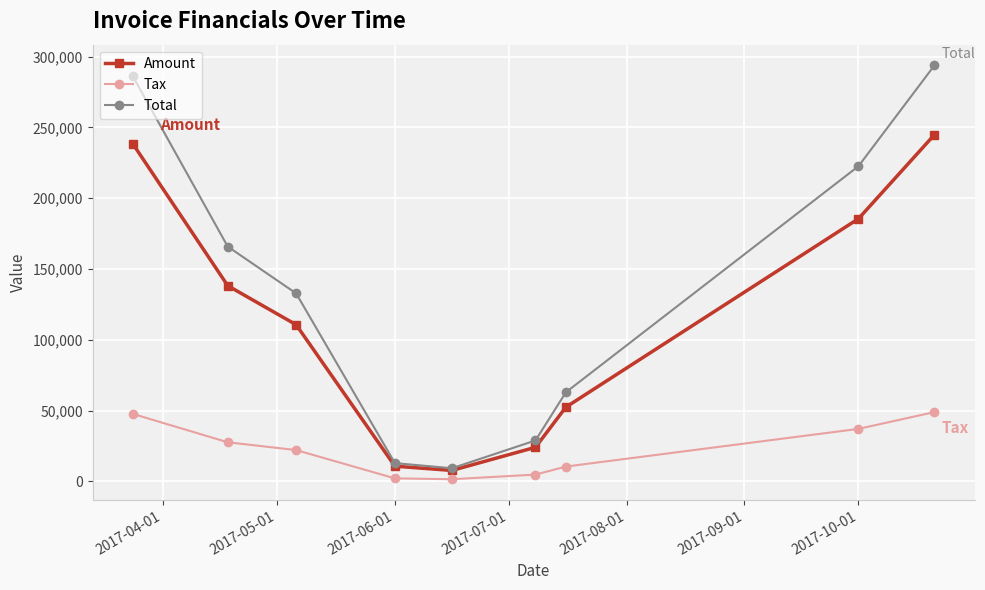

What is the difference between the second highest and minimum values in the Amount series?

230742.0